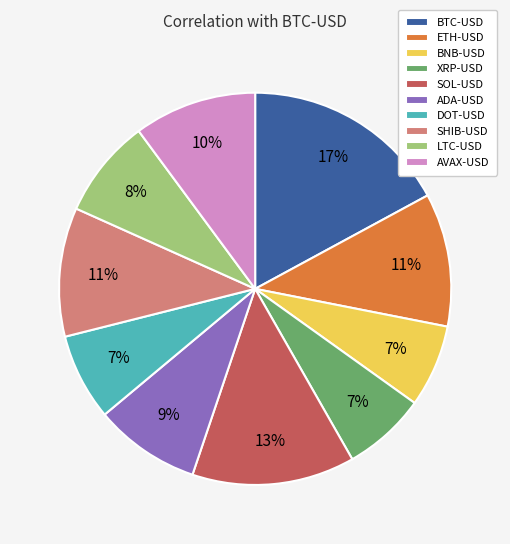

Combined, do SHIB-USD and LTC-USD account for over 50%?

No